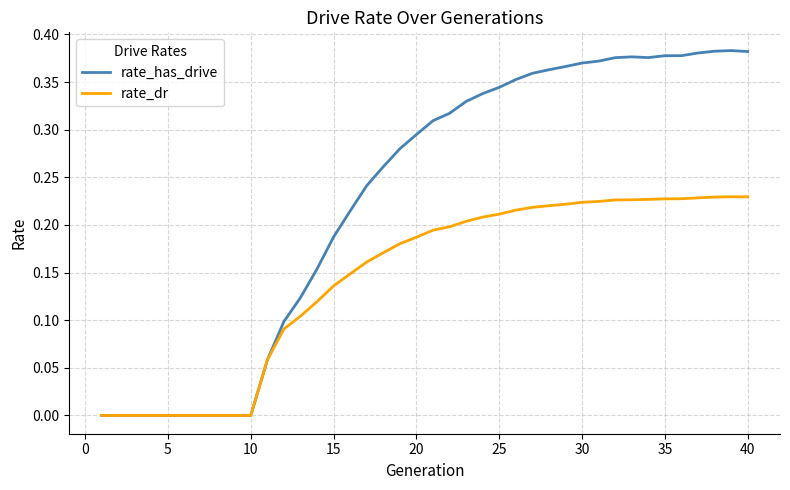

How many distinct data groups are displayed?

2